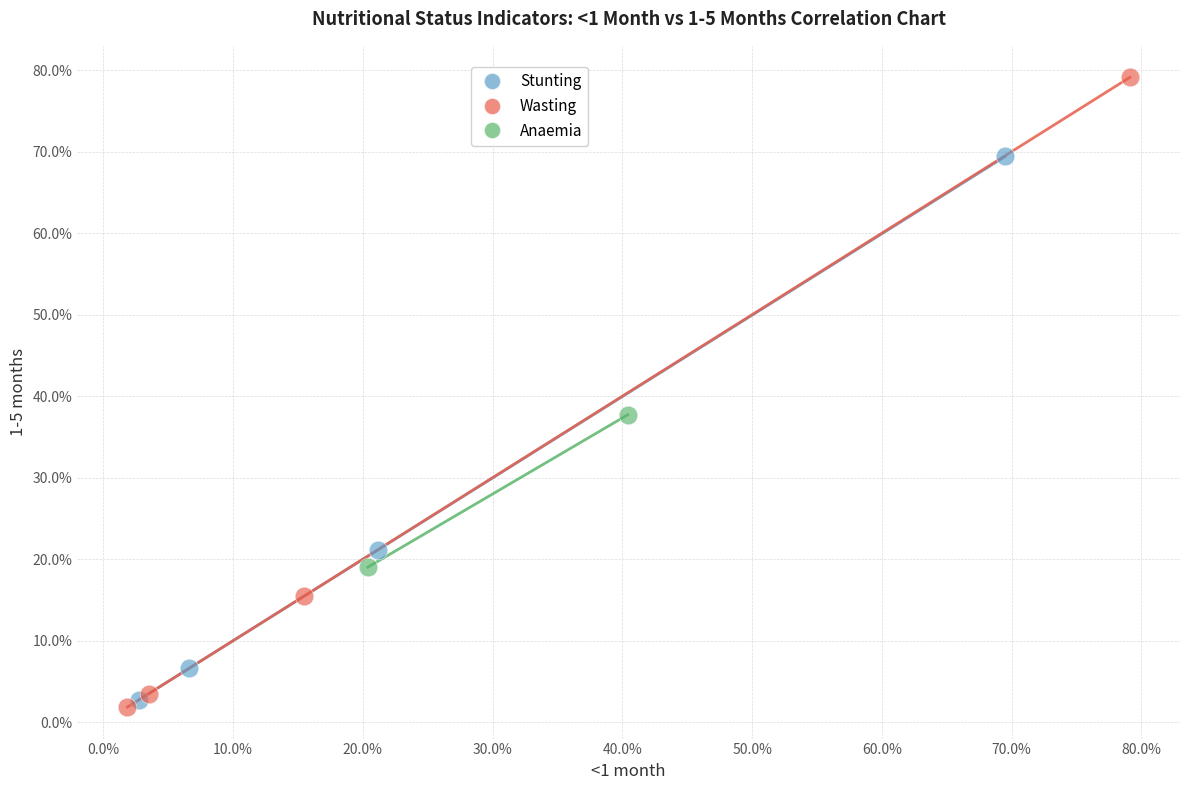

What are all the series names shown in the legend?

Stunting, Wasting, Anaemia